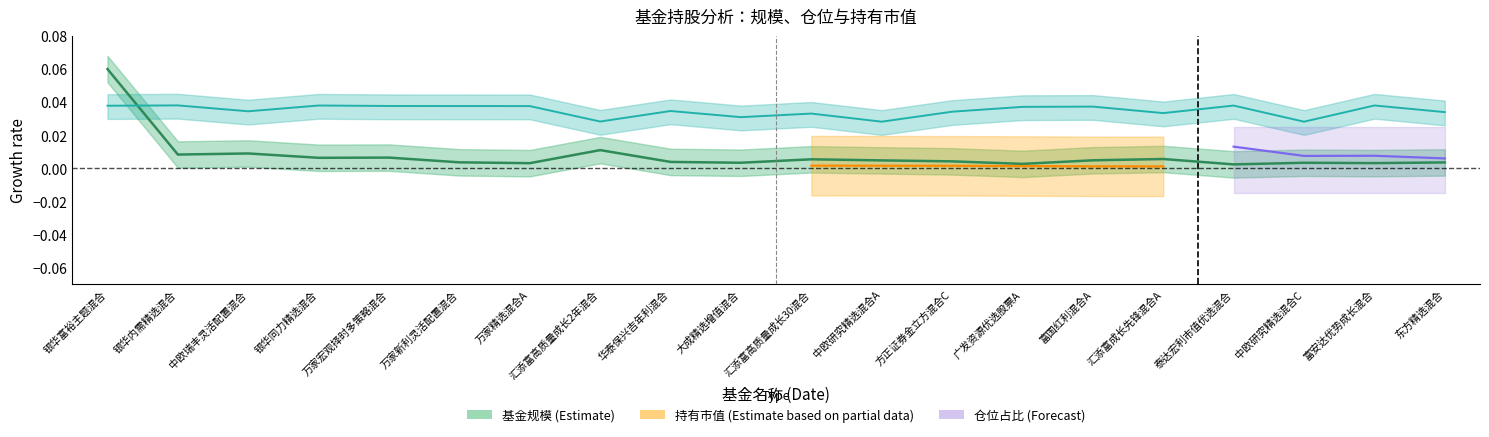

Between 汇添富高质量成长30混合 and 东方精选混合, which series saw the biggest shift?

基金规模